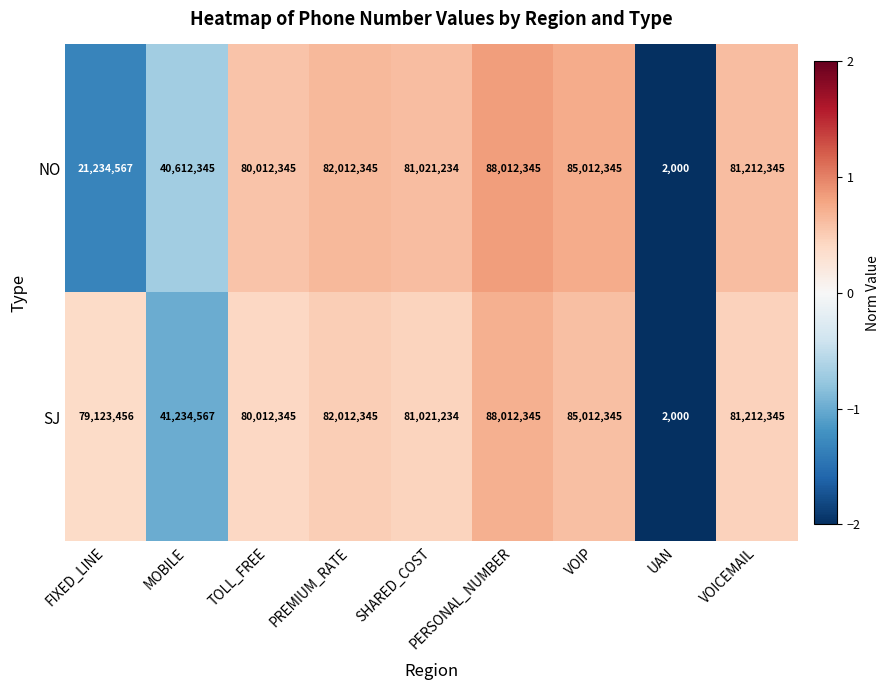

What is the smallest value displayed?

2000